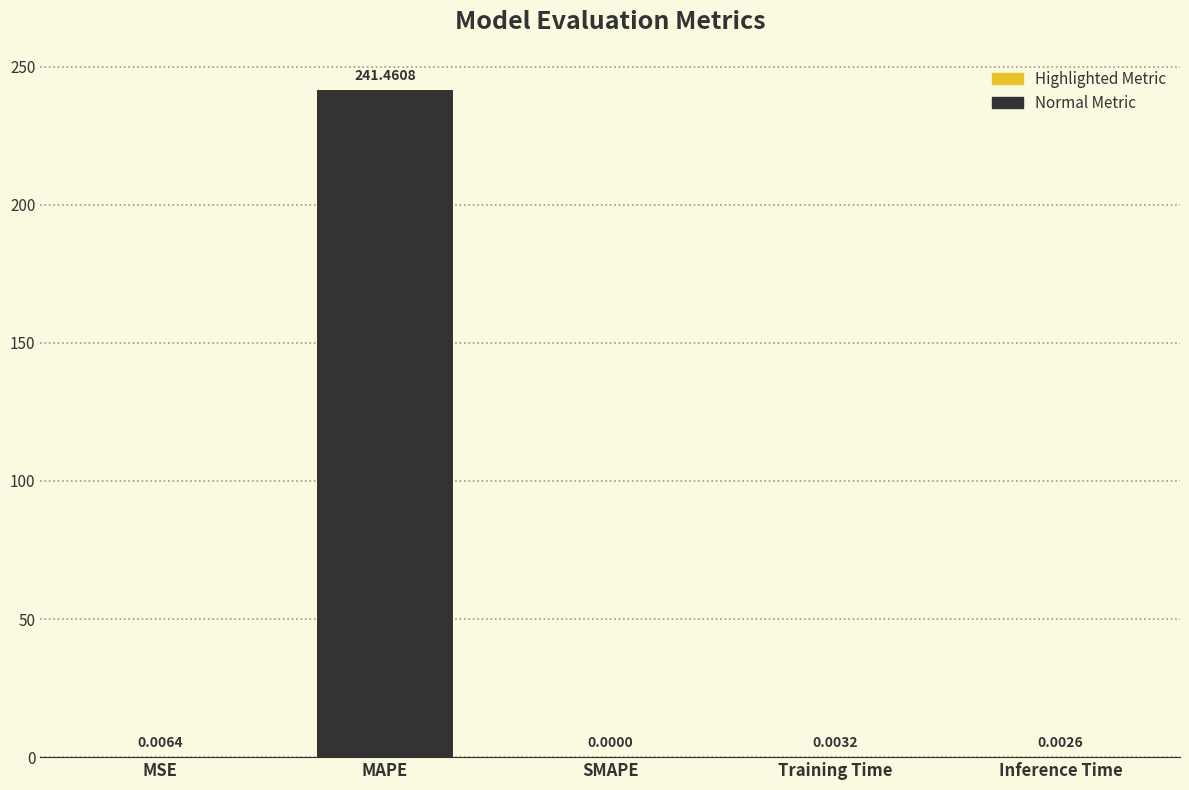

Where is the data nearest to the value 120?

MSE